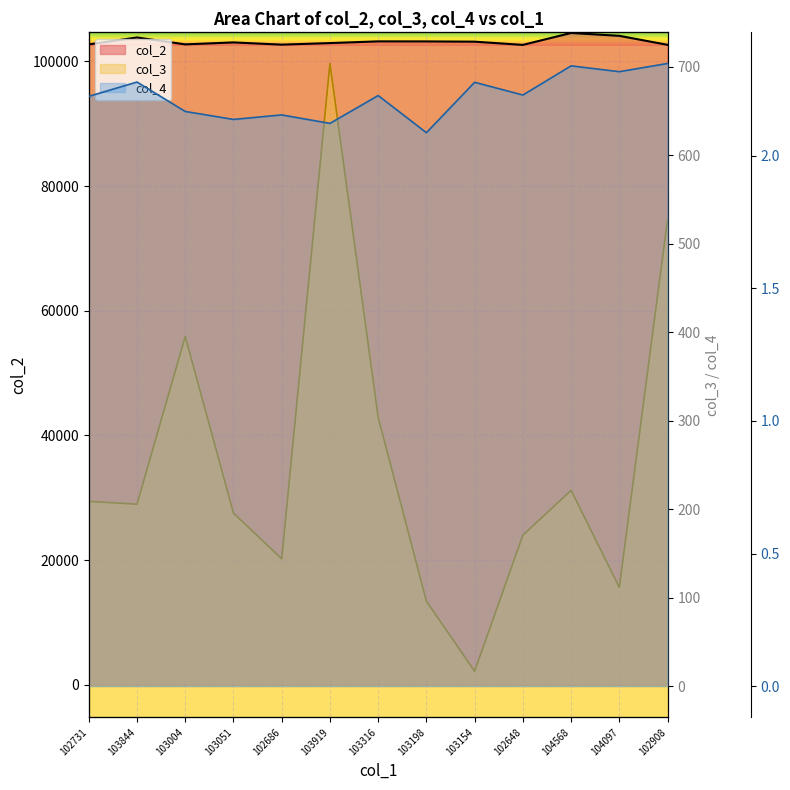

Rank the series by their maximum value, from lowest to highest.

col_4, col_3, col_2